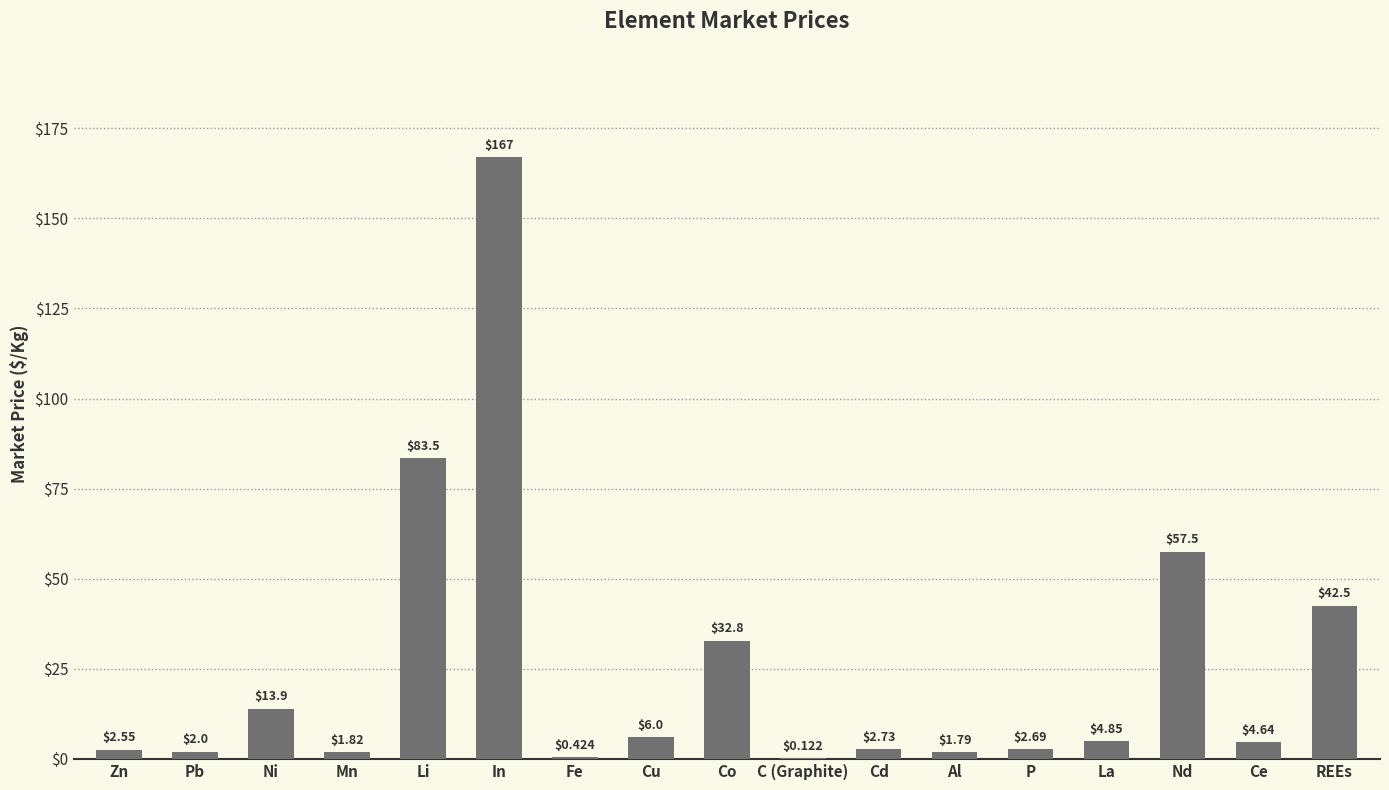

How many series are shown in this chart?

1